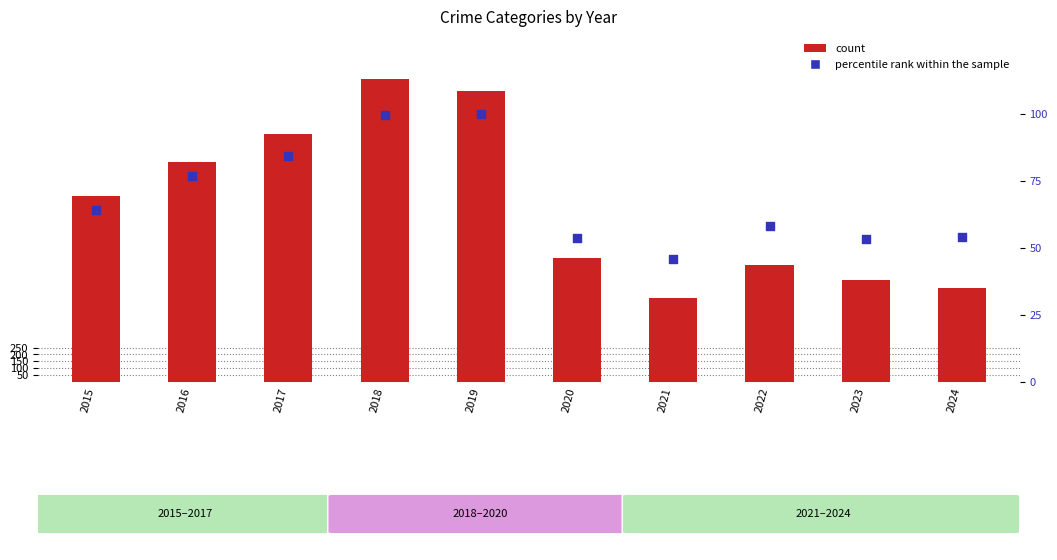

At how many categories does at least one series exceed 1018?

5